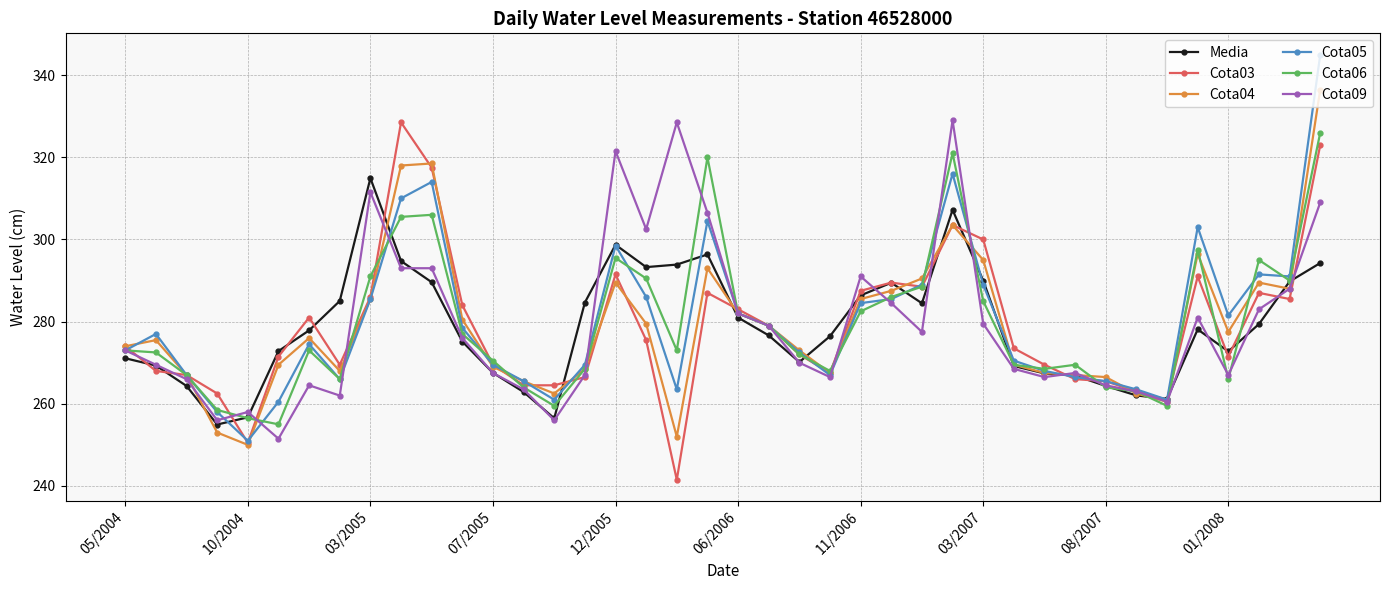

True or false: Cota06 has more than 2 points higher than both neighbors.

True